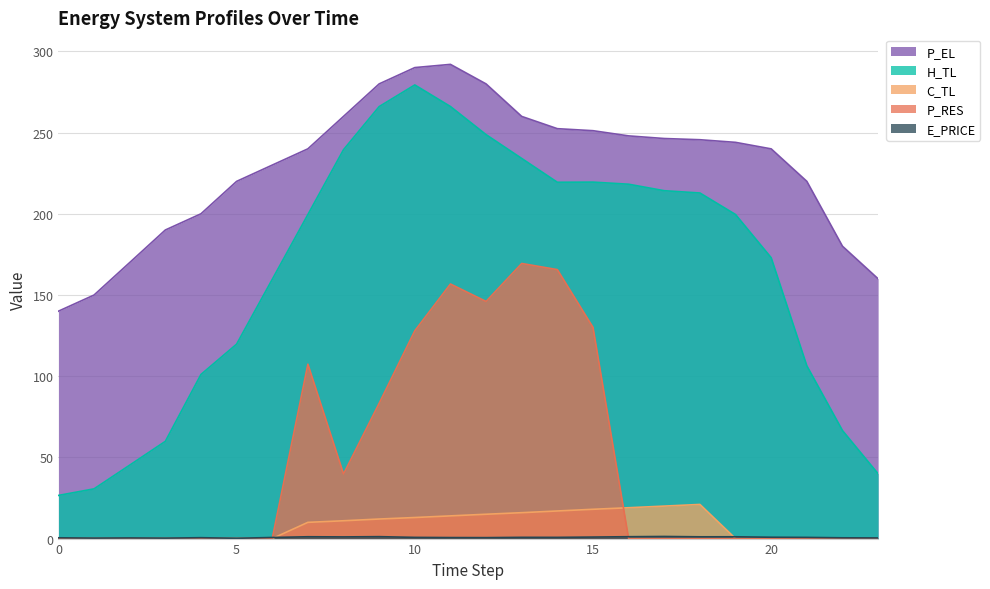

True or false: C_TL has more than 1 interior local peaks.

False